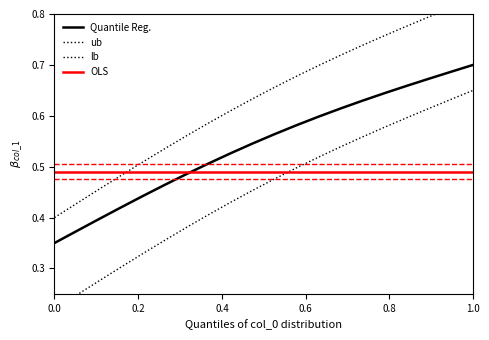

What are all the series names shown in the legend?

Quantile Reg., ub, lb, OLS